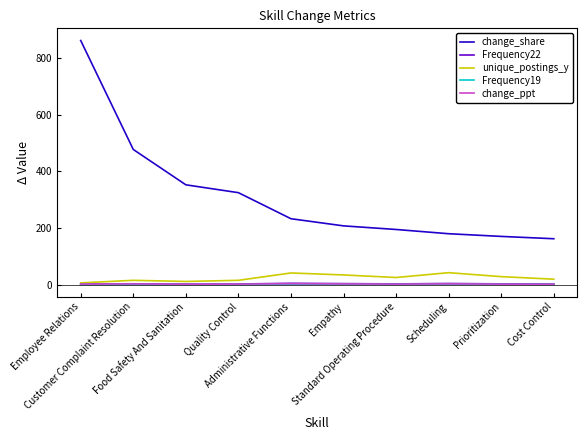

The Frequency19 series shows 0.2 at Employee Relations. True or false?

True